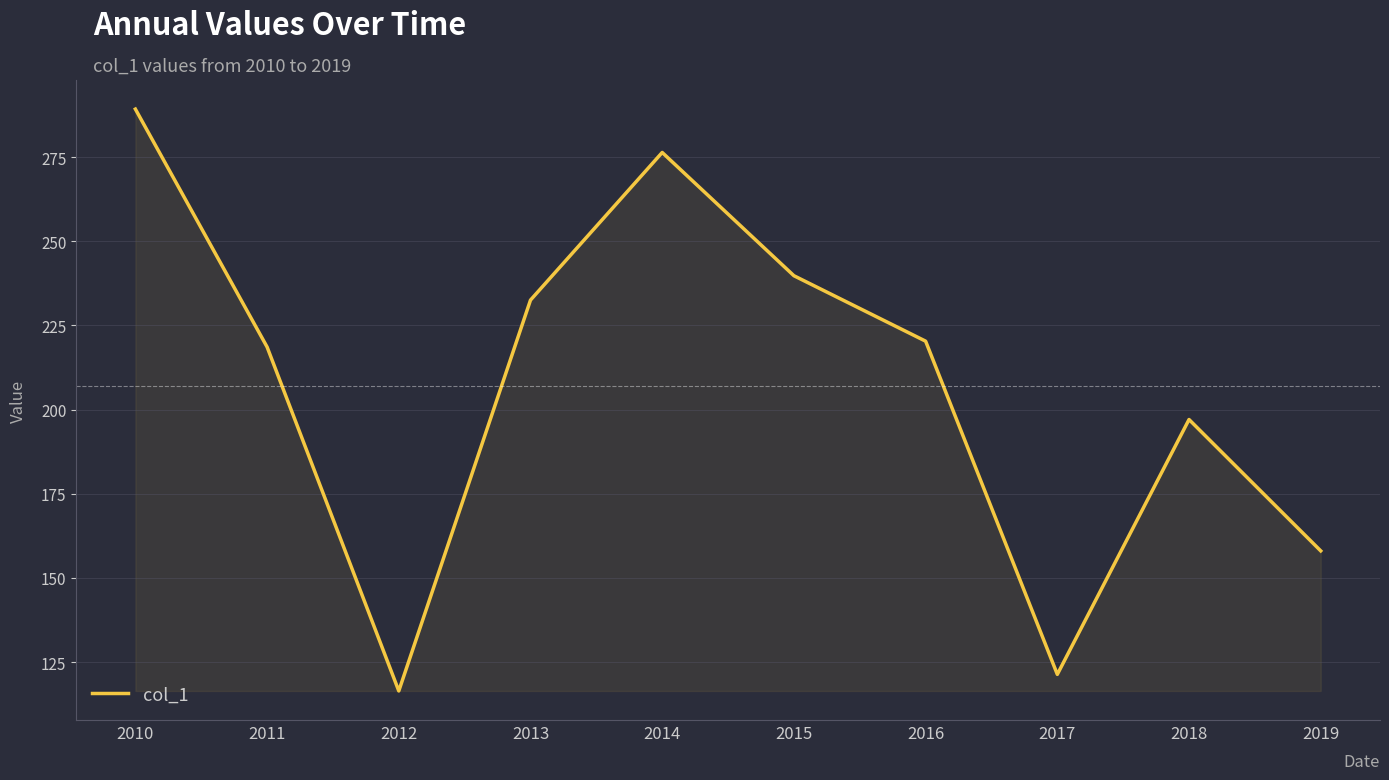

Reading left to right, what are all the values shown in this chart?

289.3	218.6	116.4	232.5	276.4	239.8	220.3	121.3	197.0	158.0